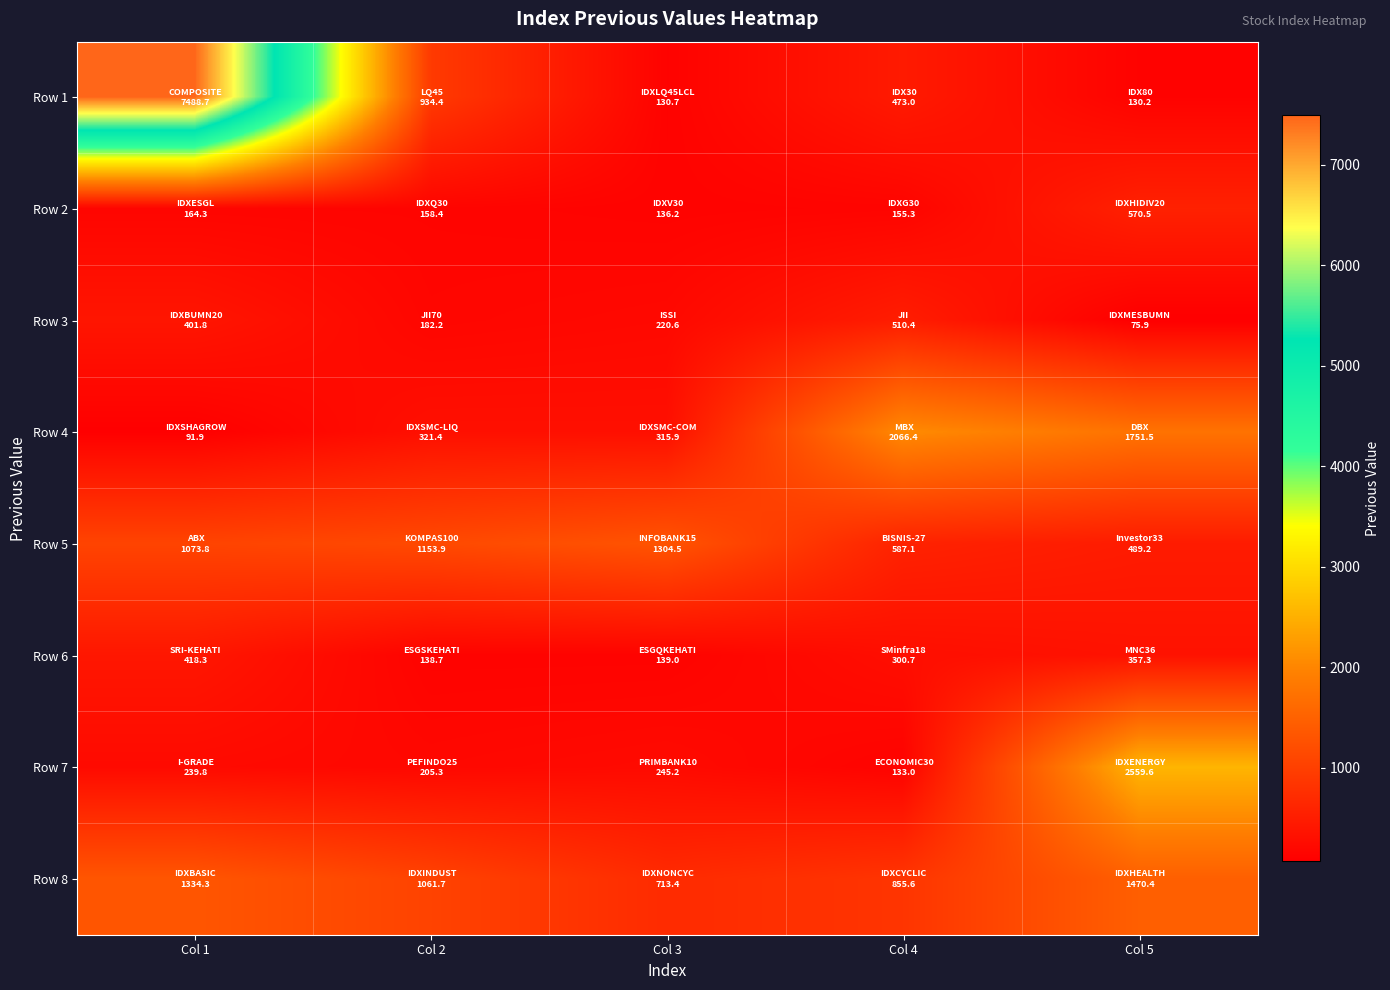

Reading left to right, what are all the values shown in this chart?

Row 1: Col 1=7488.7	Col 2=934.4	Col 3=130.7	Col 4=473.0	Col 5=130.2
Row 2: Col 1=164.3	Col 2=158.4	Col 3=136.2	Col 4=155.3	Col 5=570.5
Row 3: Col 1=401.8	Col 2=182.2	Col 3=220.6	Col 4=510.4	Col 5=75.9
Row 4: Col 1=91.9	Col 2=321.4	Col 3=315.9	Col 4=2066.4	Col 5=1751.5
Row 5: Col 1=1073.8	Col 2=1153.9	Col 3=1304.5	Col 4=587.1	Col 5=489.2
Row 6: Col 1=418.3	Col 2=138.7	Col 3=139.0	Col 4=300.7	Col 5=357.3
Row 7: Col 1=239.8	Col 2=205.3	Col 3=245.2	Col 4=133.0	Col 5=2559.6
Row 8: Col 1=1334.3	Col 2=1061.7	Col 3=713.4	Col 4=855.6	Col 5=1470.4